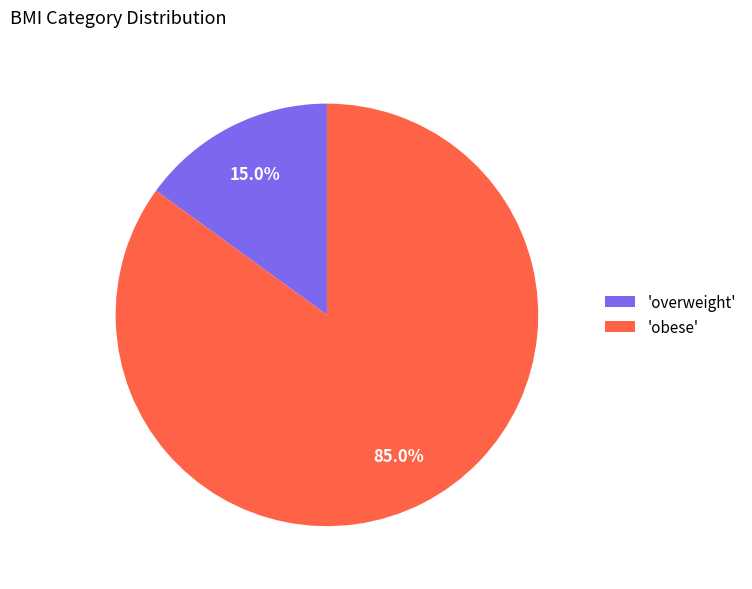

Which has a higher value, 'obese' or 'overweight'?

'obese'